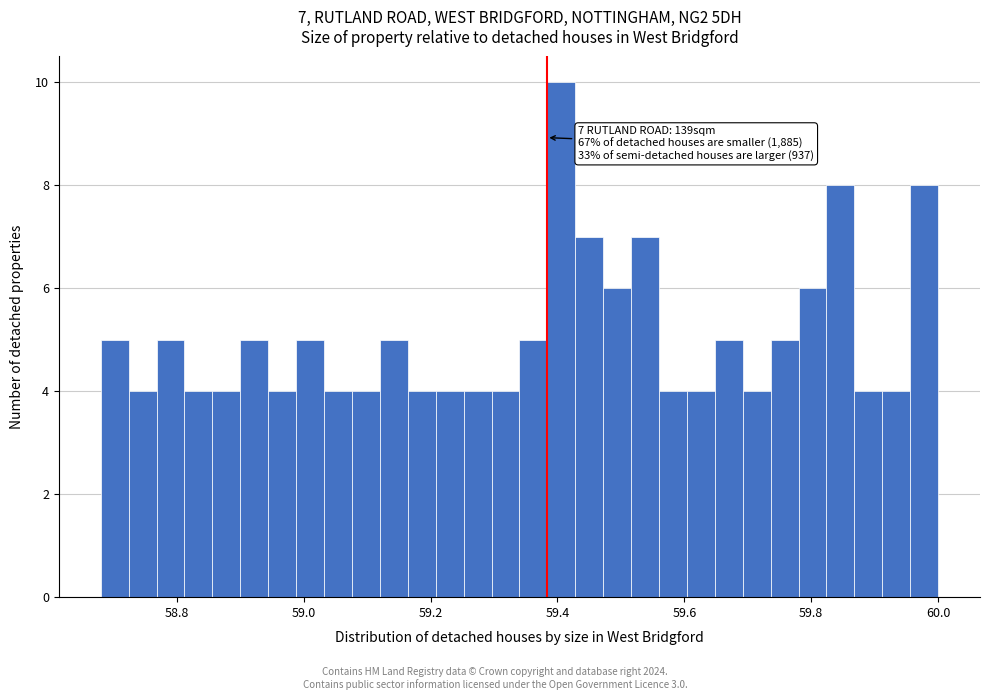

Read against the x-axis, roughly where is the centre of the tallest bar?

59.40